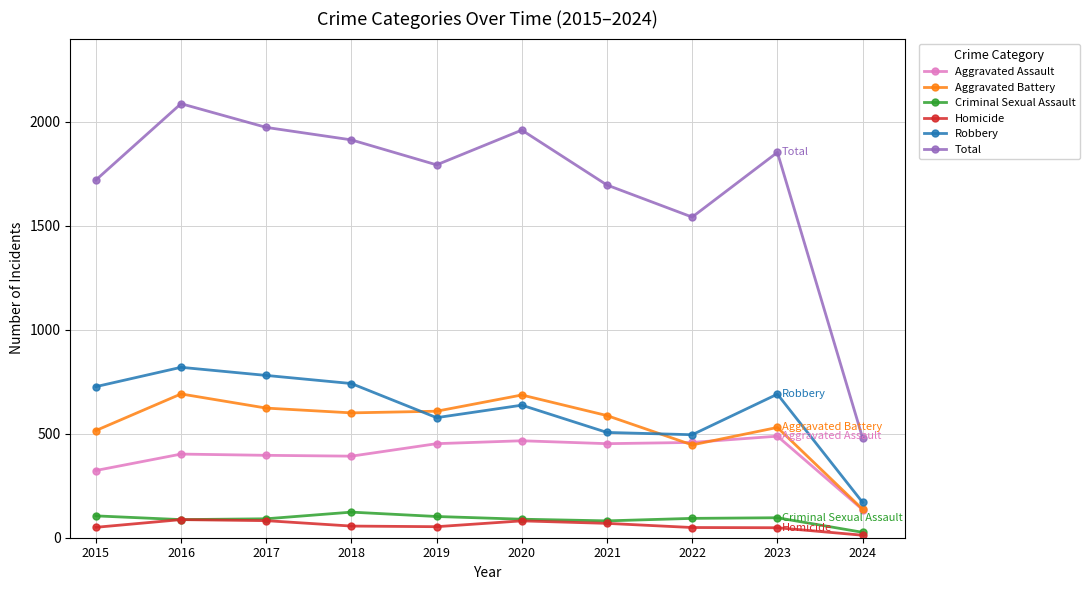

True or false: Aggravated Assault has more than 0 points higher than both neighbors.

True